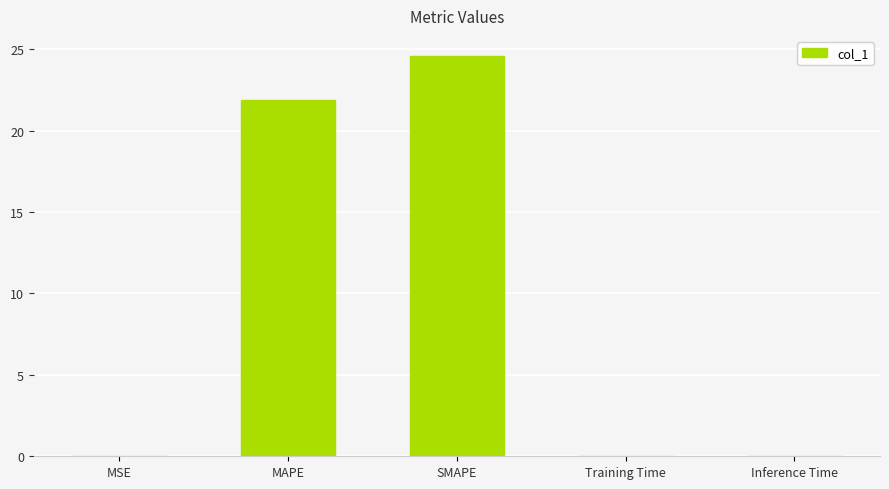

Approximately how many times larger is the value at SMAPE compared to MAPE?

1.1